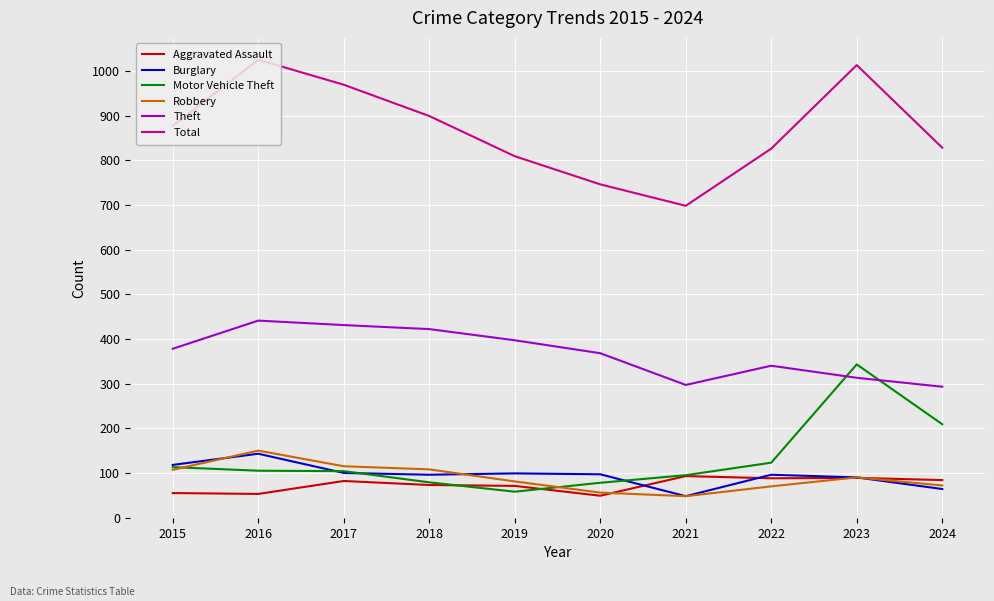

What is the difference between the highest and lowest values at 2017?

887